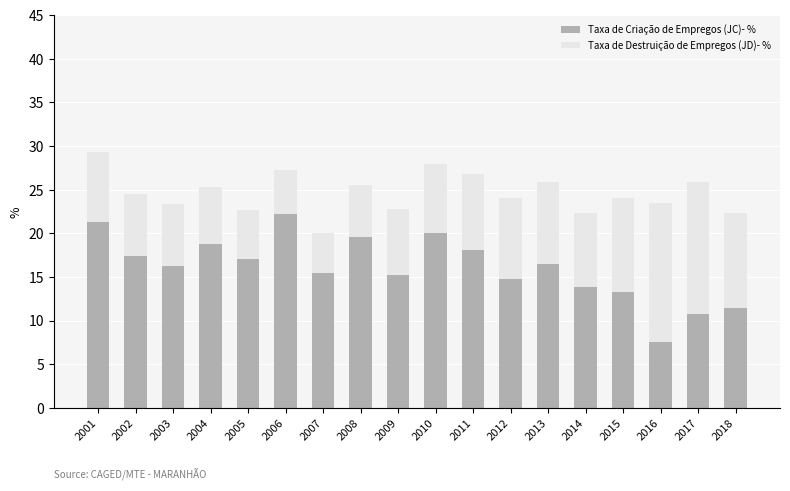

Is it true that Taxa de Criação de Empregos (JC)- % equals 2.6 at 2018?

False